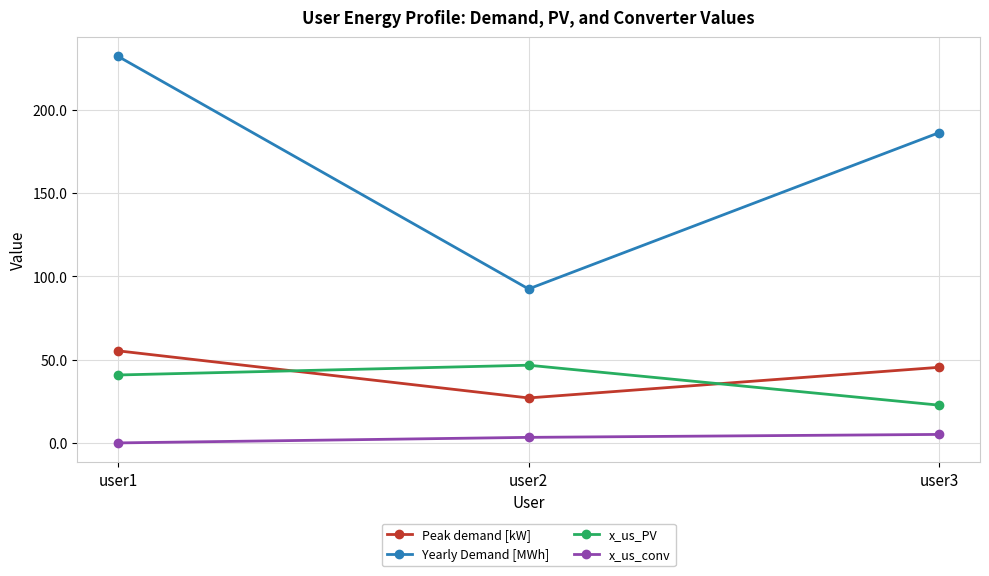

Which series has the widest spread of values?

Yearly Demand [MWh]